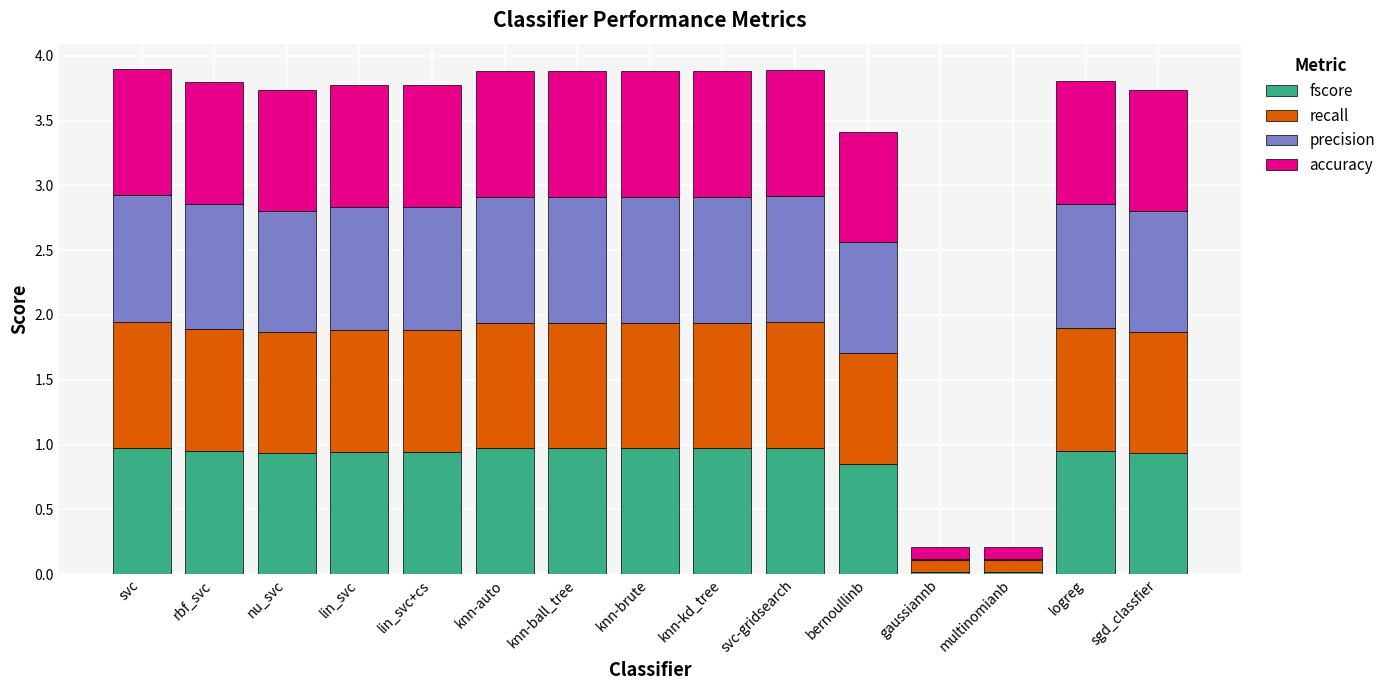

What is the total value across all series at knn-ball_tree?

3.9